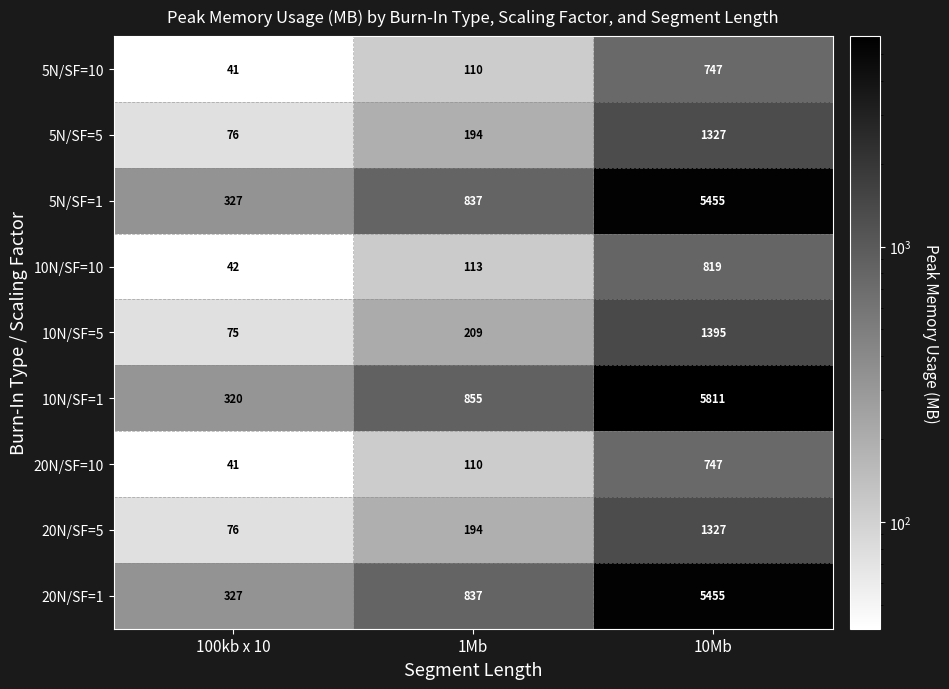

What is the highest value of the 10N/SF=10 series?

819